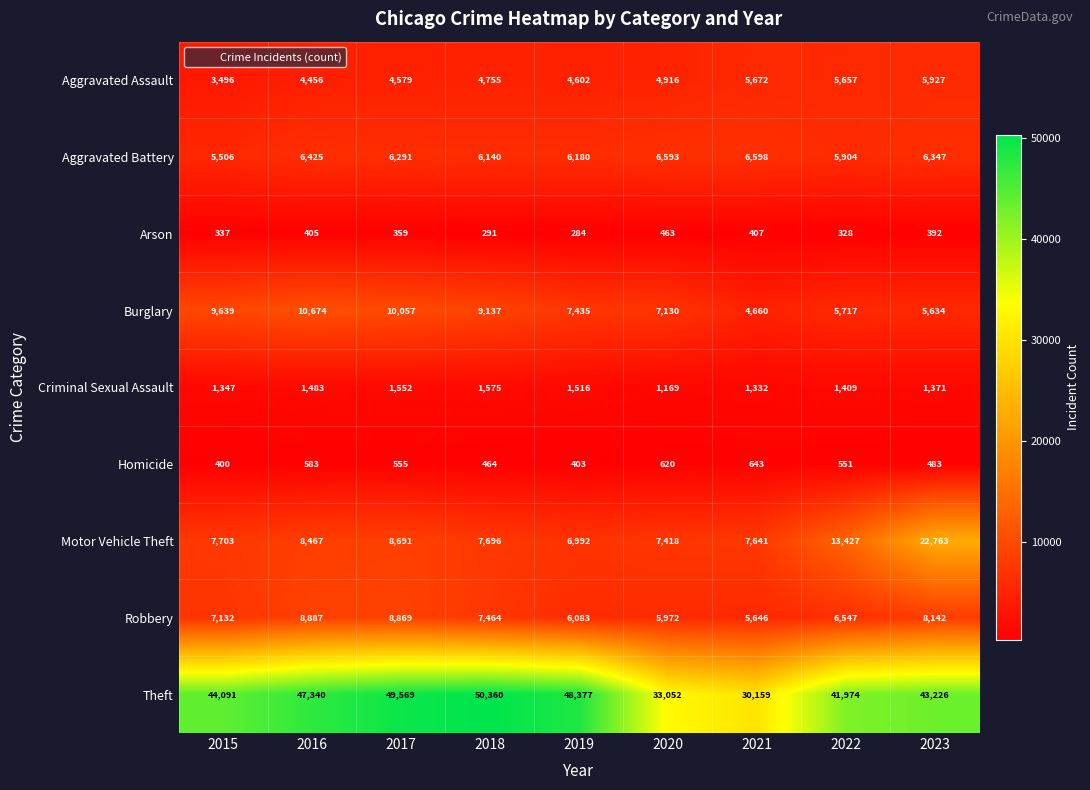

Where is Theft nearest to the value 40259?

2022